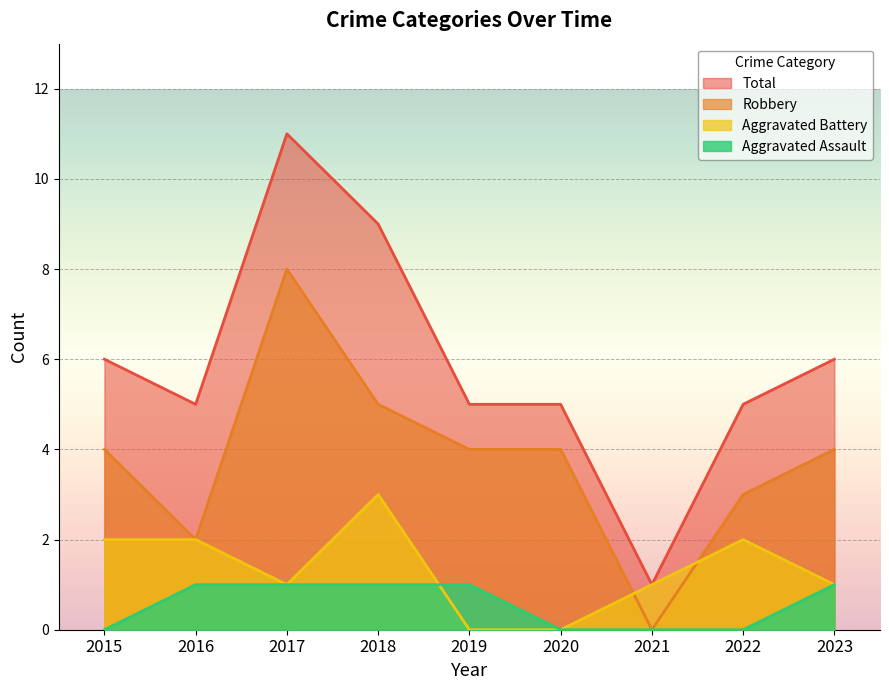

How many values in the Aggravated Assault series are below 1?

4